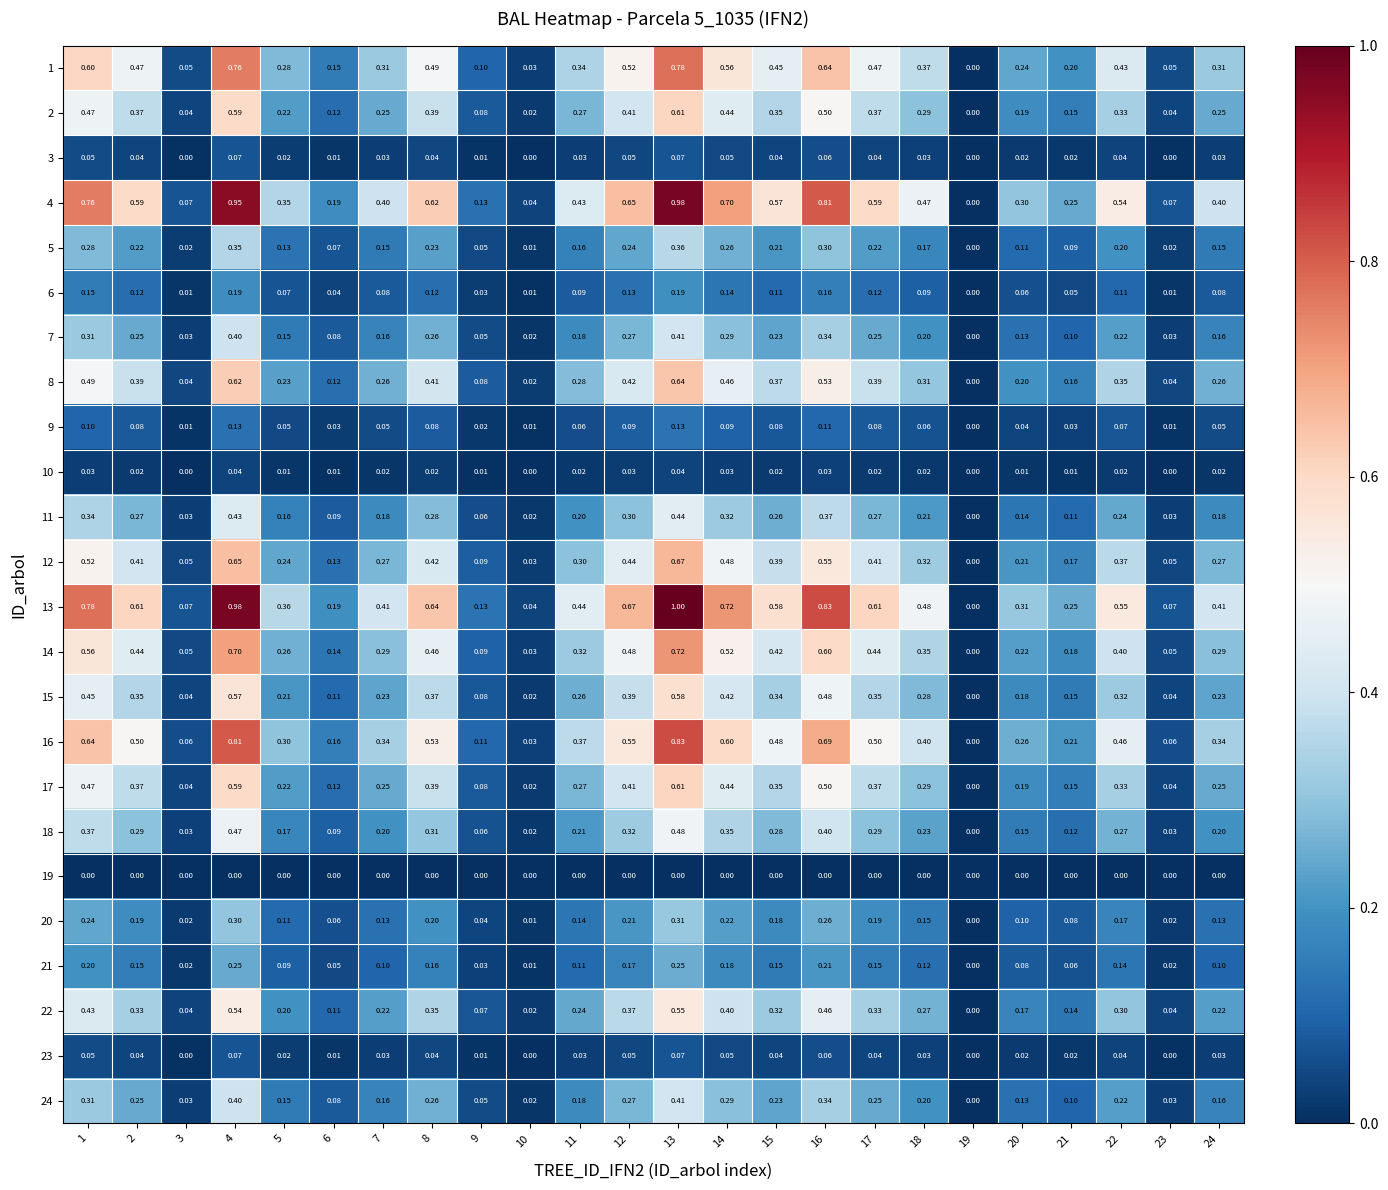

How many series are shown in this chart?

24